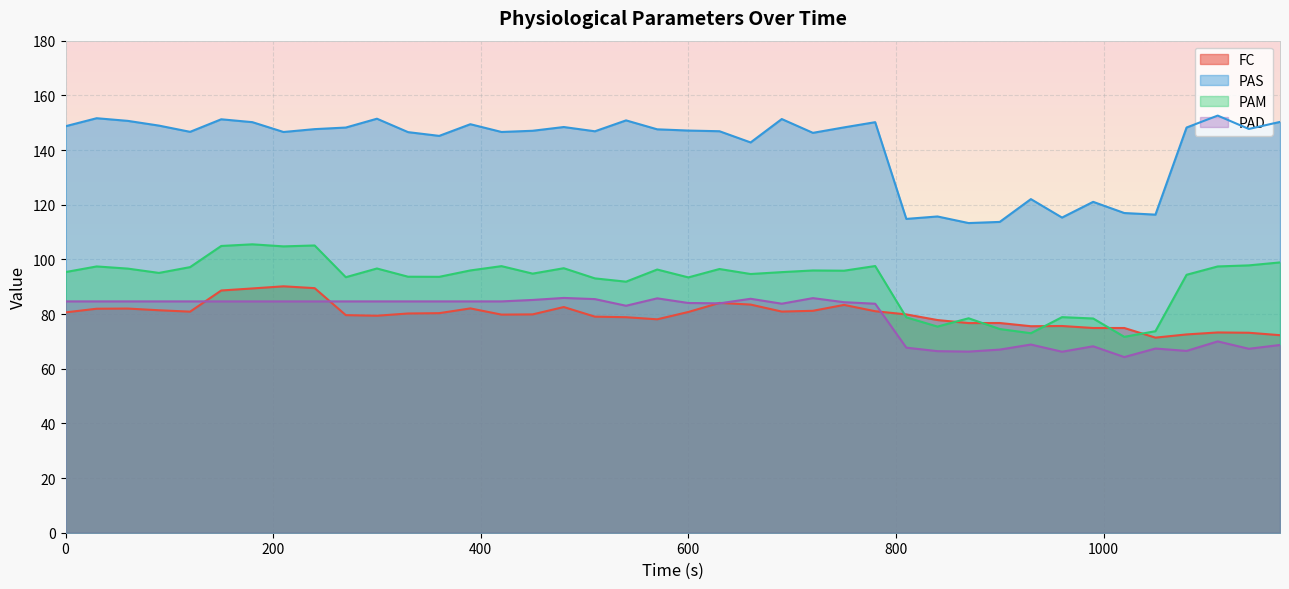

In PAM, how many points are lower than both neighbors (excluding endpoints)?

12